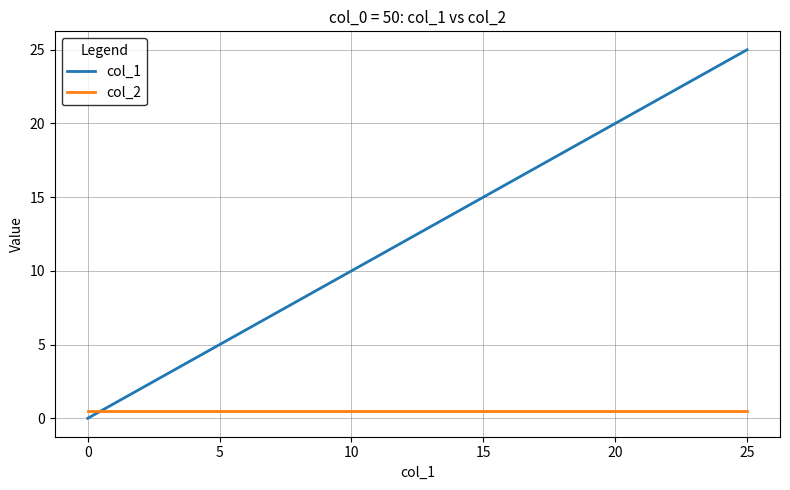

How many times do col_1 and col_2 cross each other?

1